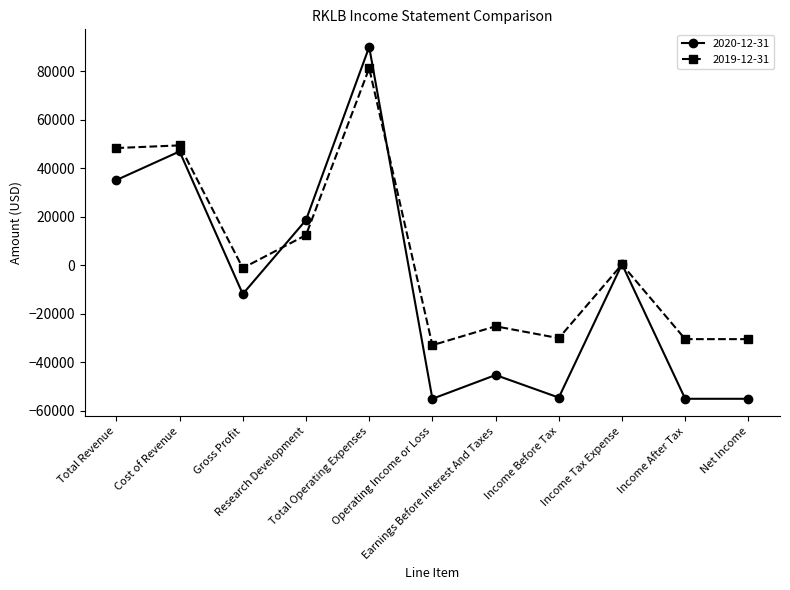

How many data points does each series have?

11